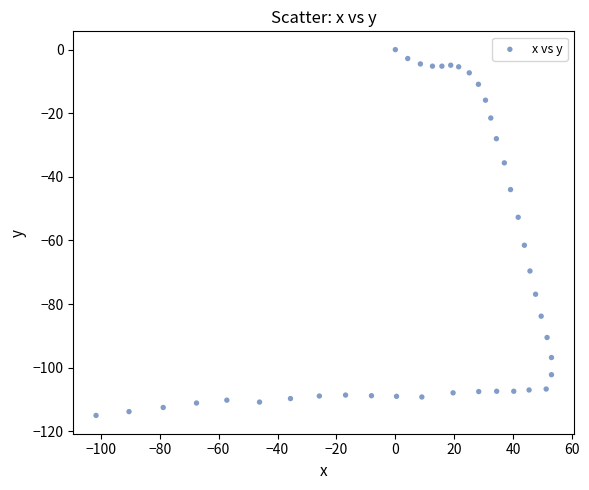

What is the range of X values (max minus min)?

154.6